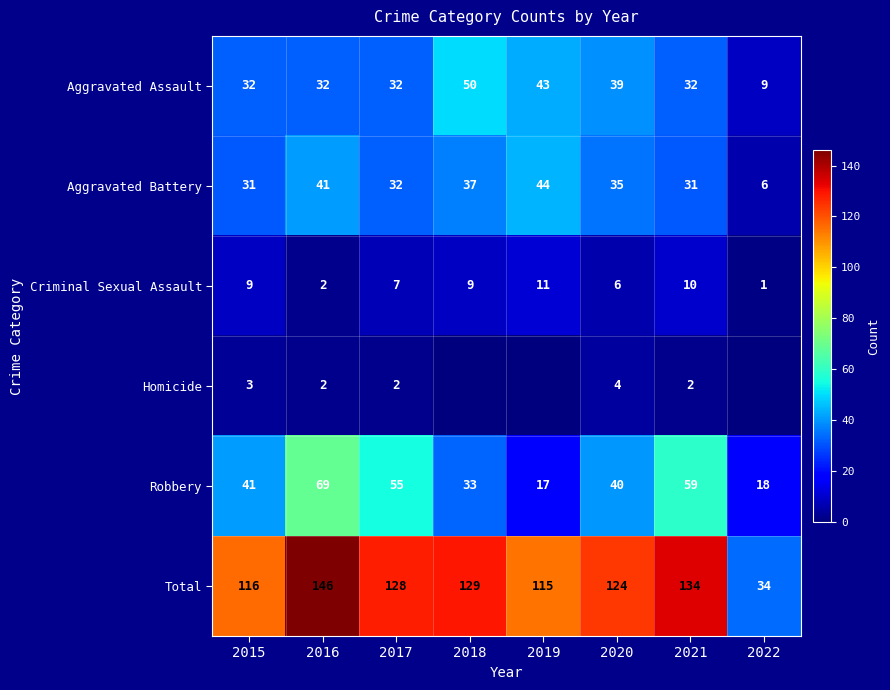

What is the sum of all Total values?

926